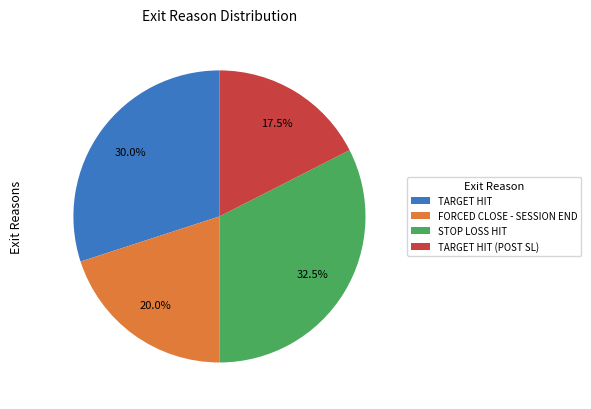

The TARGET HIT (POST SL) slice represents 12% of the pie. True or false?

False